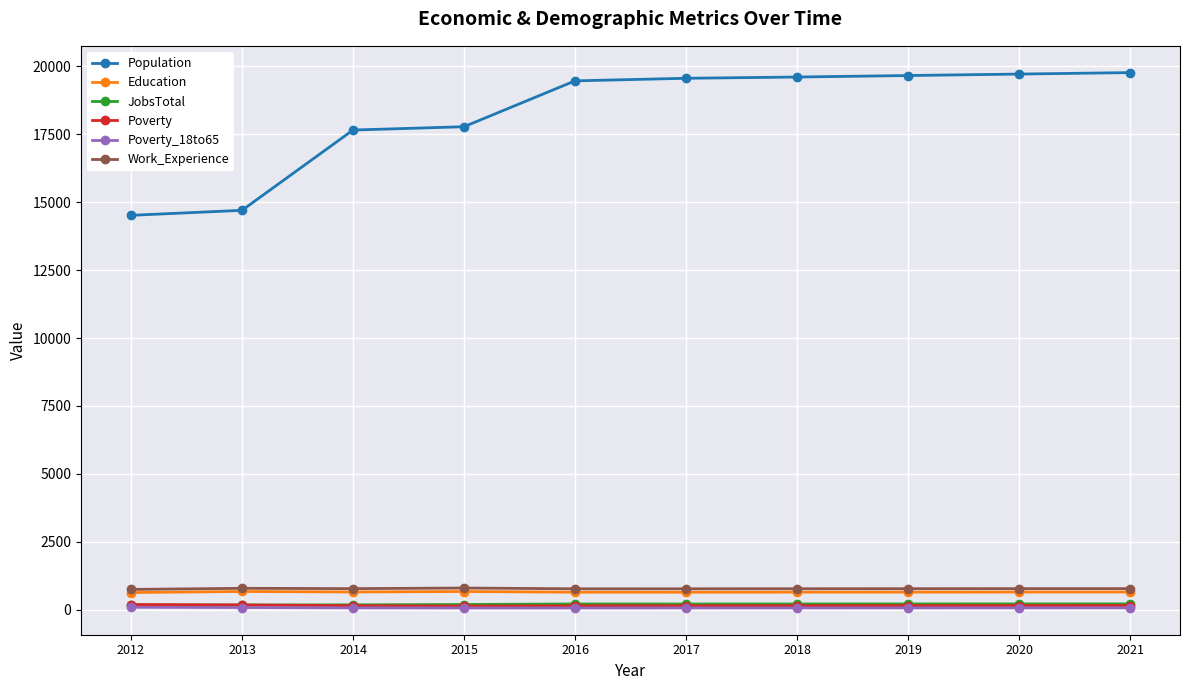

True or false: Education has a value of 651 at 2019.

True